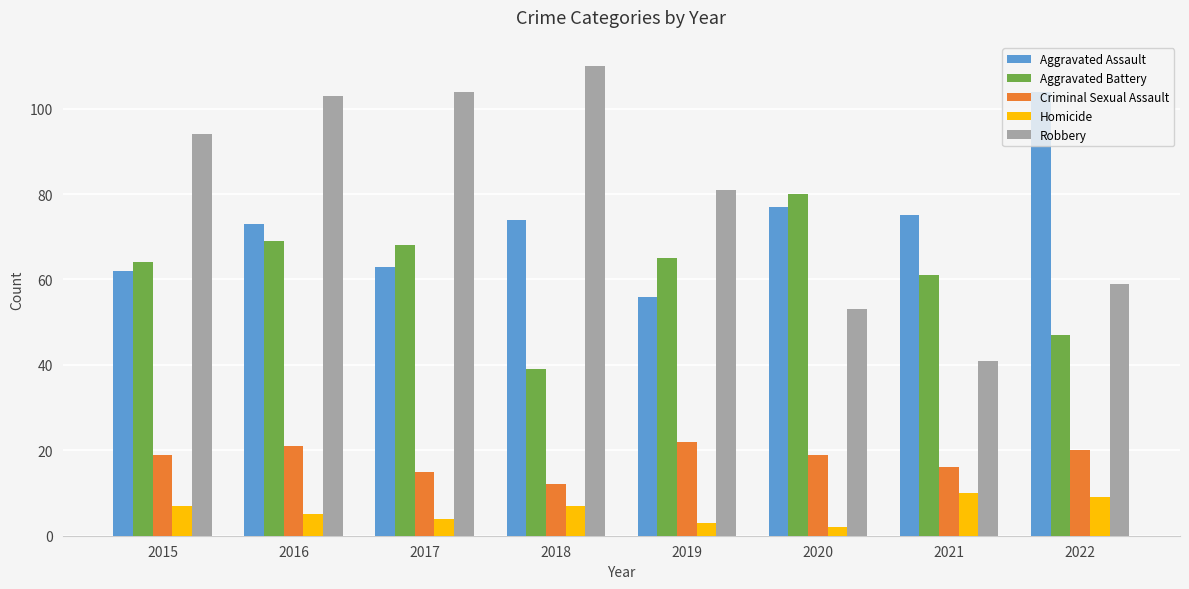

Reading right to left, list all the values displayed in this chart.

Aggravated Assault: 2022=104	2021=75	2020=77	2019=56	2018=74	2017=63	2016=73	2015=62
Aggravated Battery: 2022=47	2021=61	2020=80	2019=65	2018=39	2017=68	2016=69	2015=64
Criminal Sexual Assault: 2022=20	2021=16	2020=19	2019=22	2018=12	2017=15	2016=21	2015=19
Homicide: 2022=9	2021=10	2020=2	2019=3	2018=7	2017=4	2016=5	2015=7
Robbery: 2022=59	2021=41	2020=53	2019=81	2018=110	2017=104	2016=103	2015=94